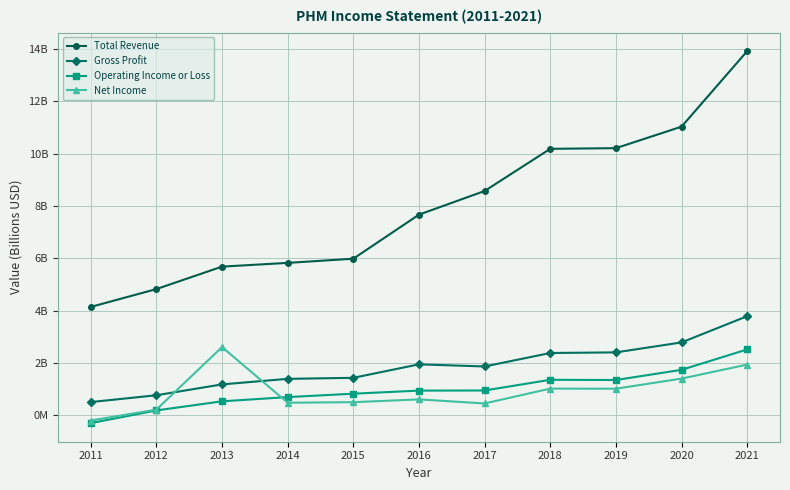

Is this an area chart (filled region under the line)?

No